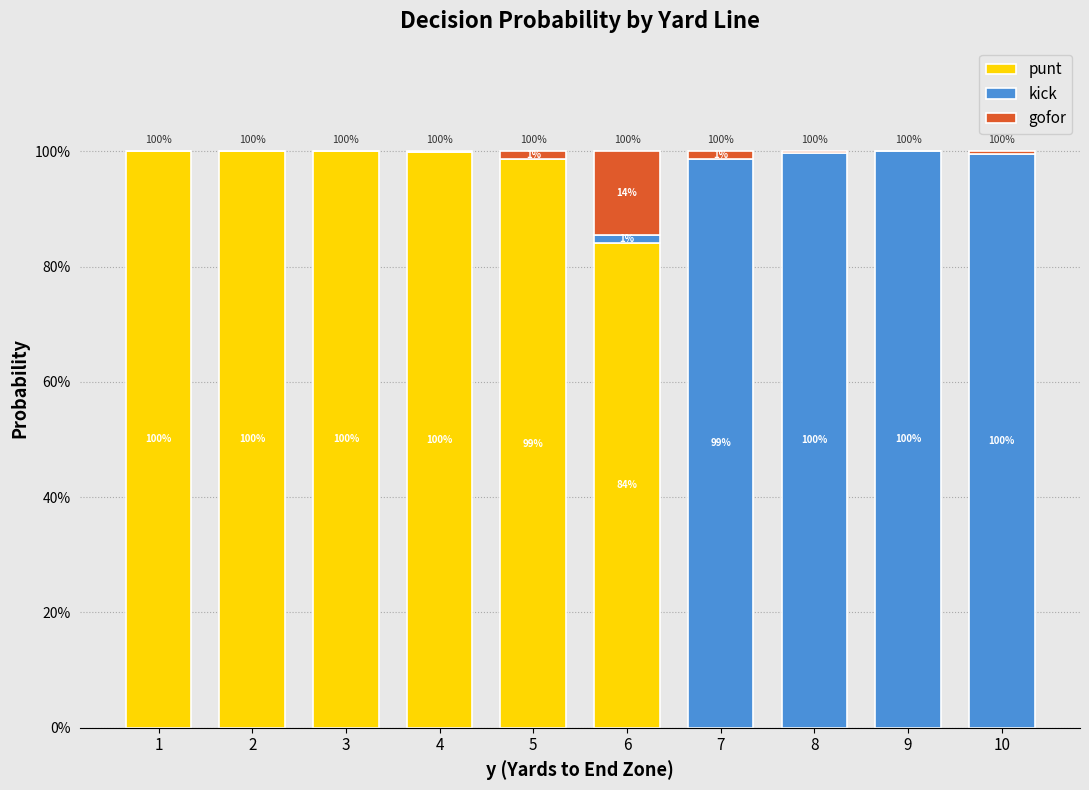

Are the bars grouped side by side (vs. stacked)?

No